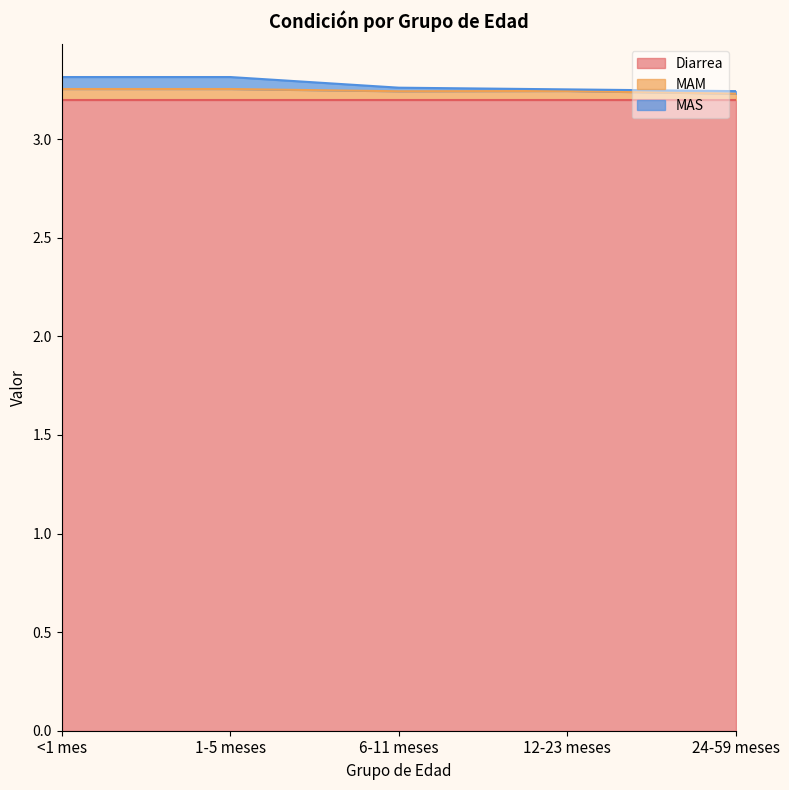

What are all the series names shown in the legend?

Diarrea, MAM, MAS